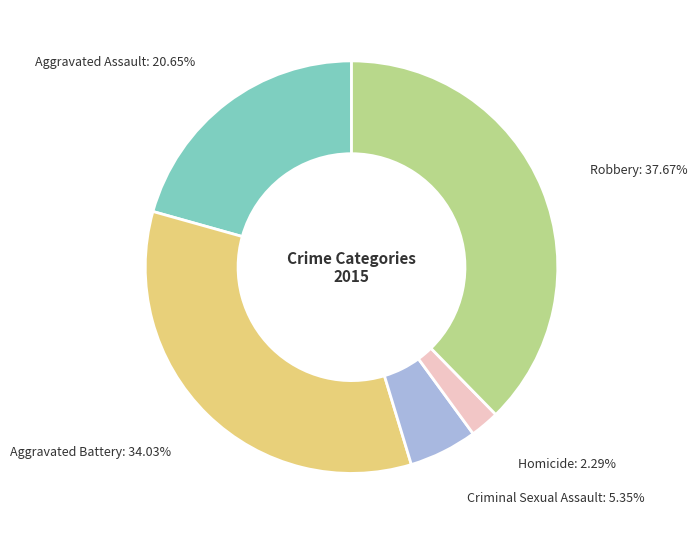

Does any single category account for the majority?

No